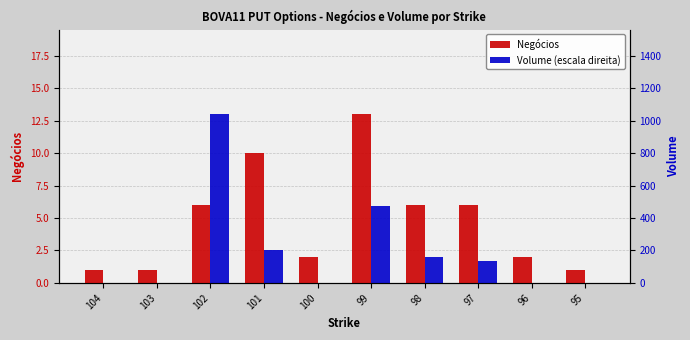

List the series in order of their peak value, lowest first.

Negócios, Volume (normalizado), Volume